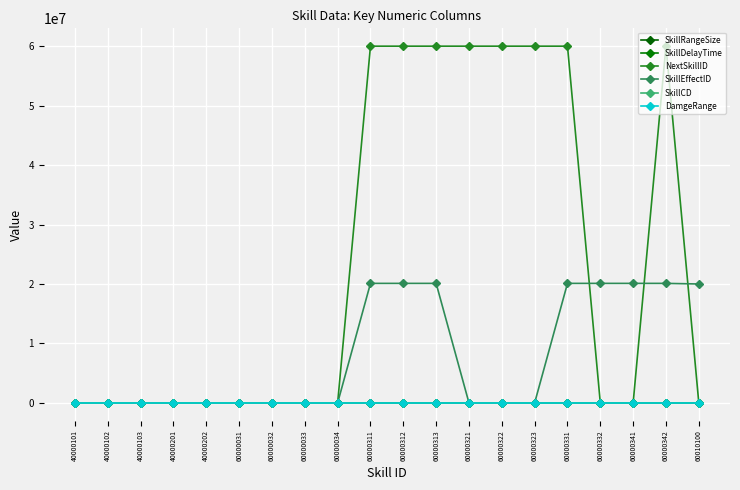

Does the chart have visible grid lines?

Yes